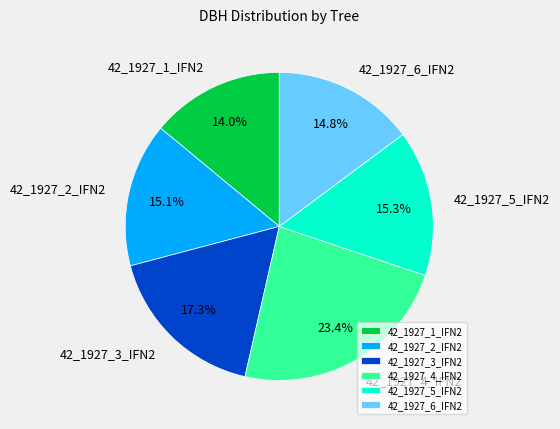

Do 42_1927_6_IFN2 and 42_1927_4_IFN2 together represent more than half of the pie?

No